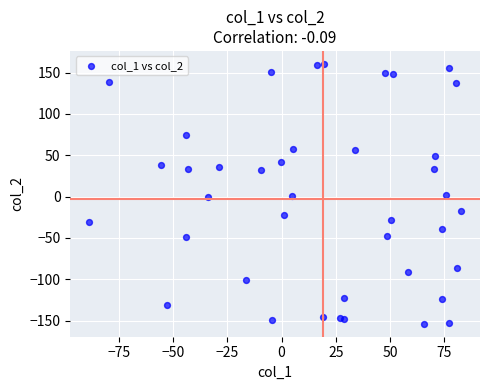

What is the range of X values (max minus min)?

171.7